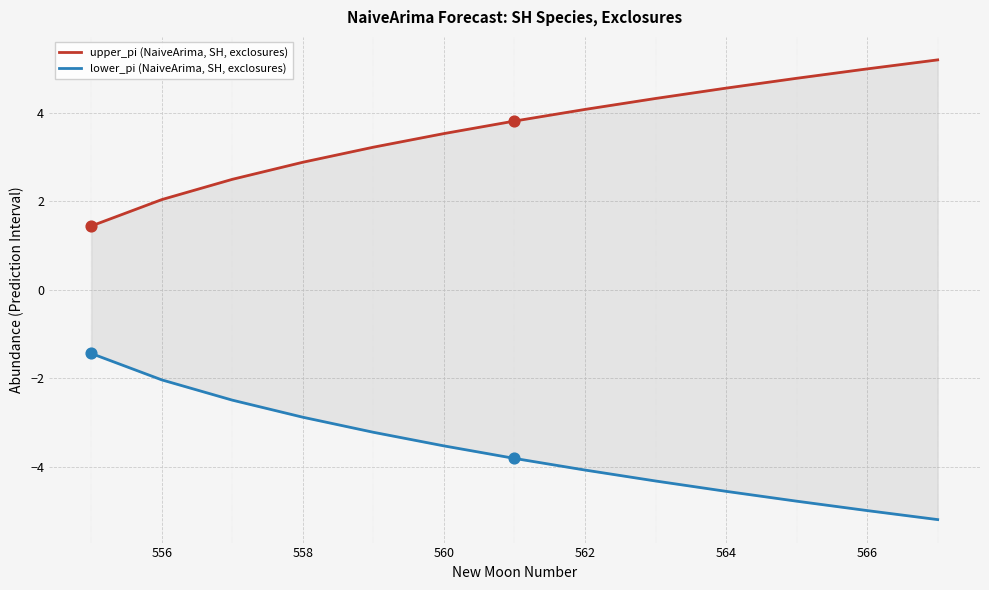

What are all the series names shown in the legend?

upper_pi (NaiveArima, SH, exclosures), lower_pi (NaiveArima, SH, exclosures)